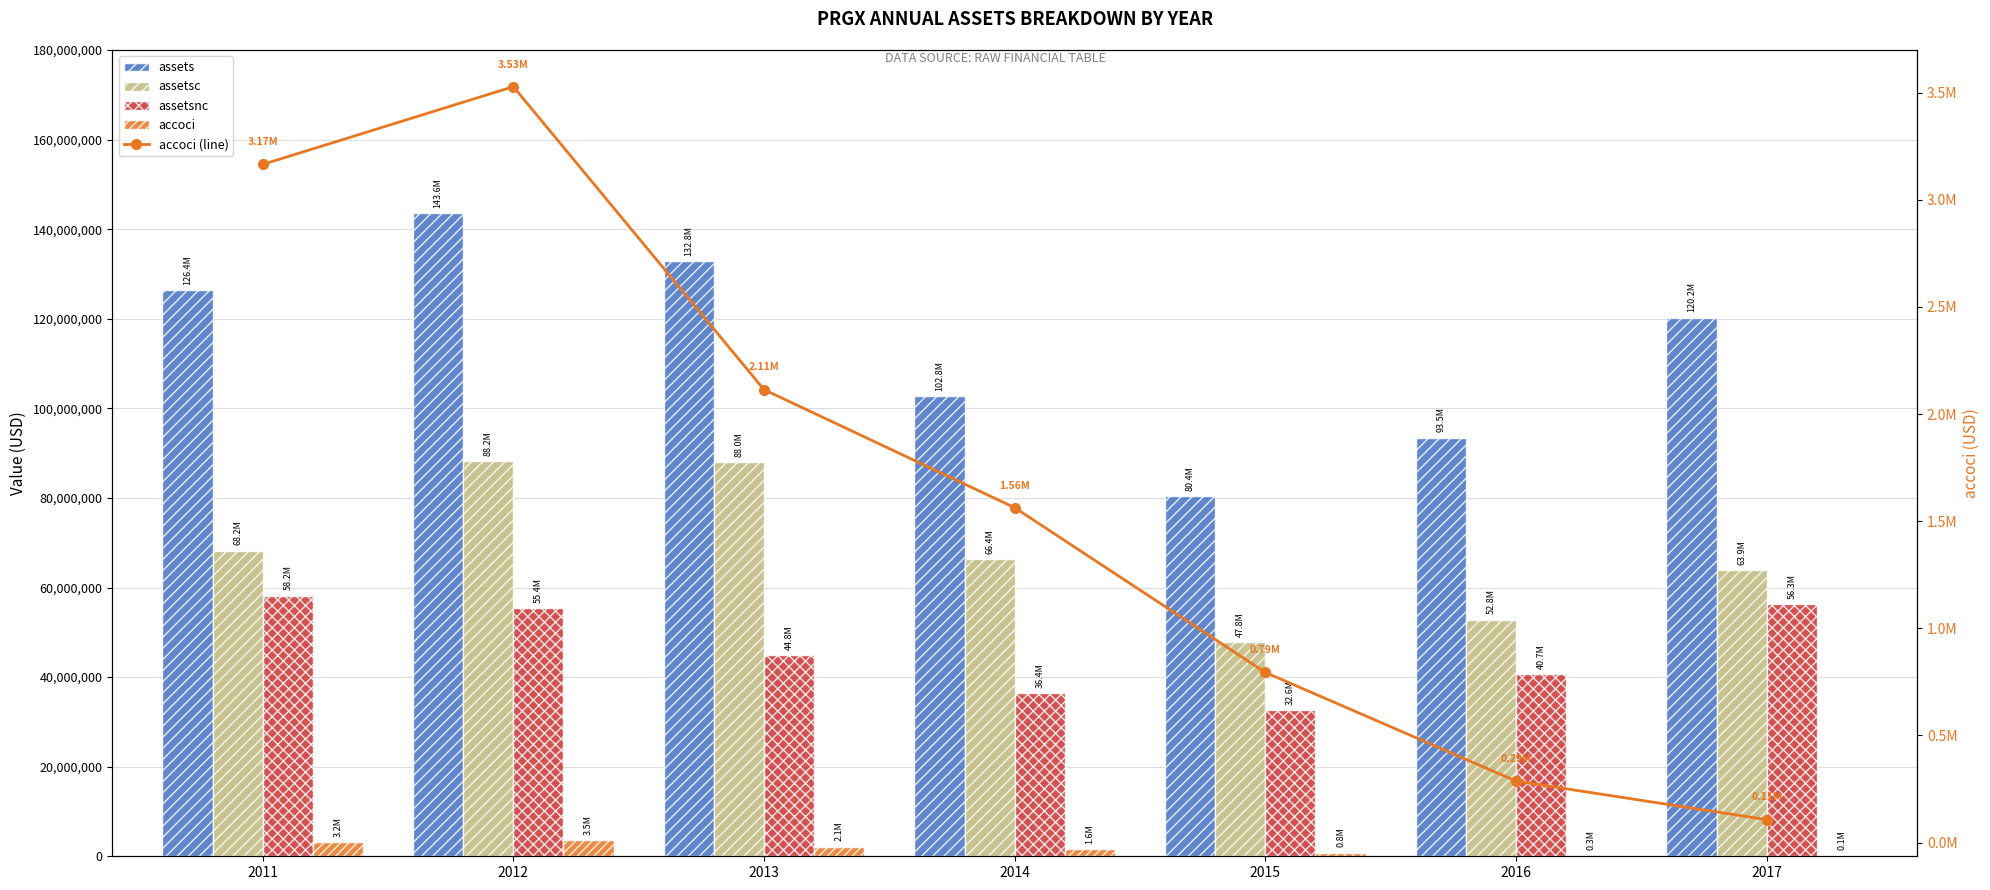

What is the value of the accoci bar at the 5th from the left?

794000